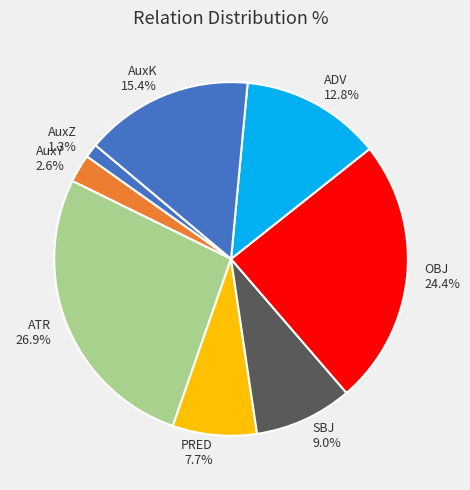

To the nearest percent, what is the difference between the SBJ and AuxZ slice percentages?

8%